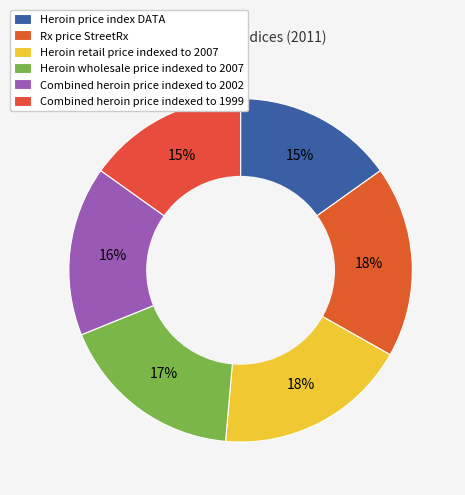

Between Rx price StreetRx and Heroin retail price indexed to 2007, which is larger?

Heroin retail price indexed to 2007